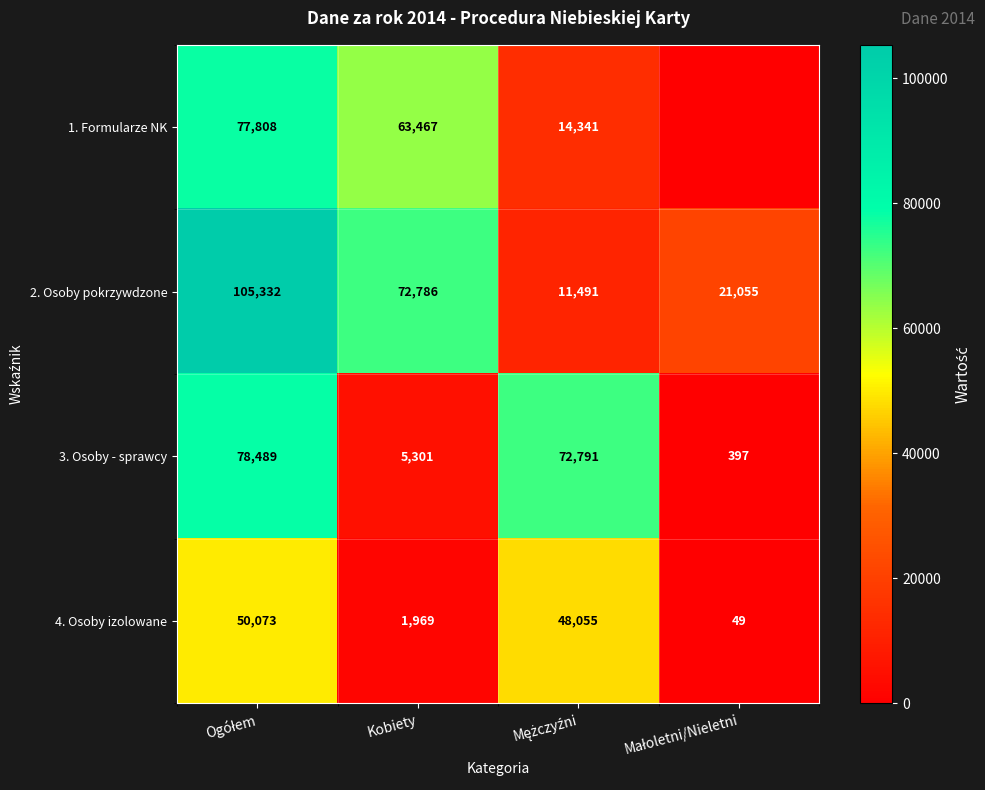

What is the maximum value for 4. Osoby izolowane?

50073